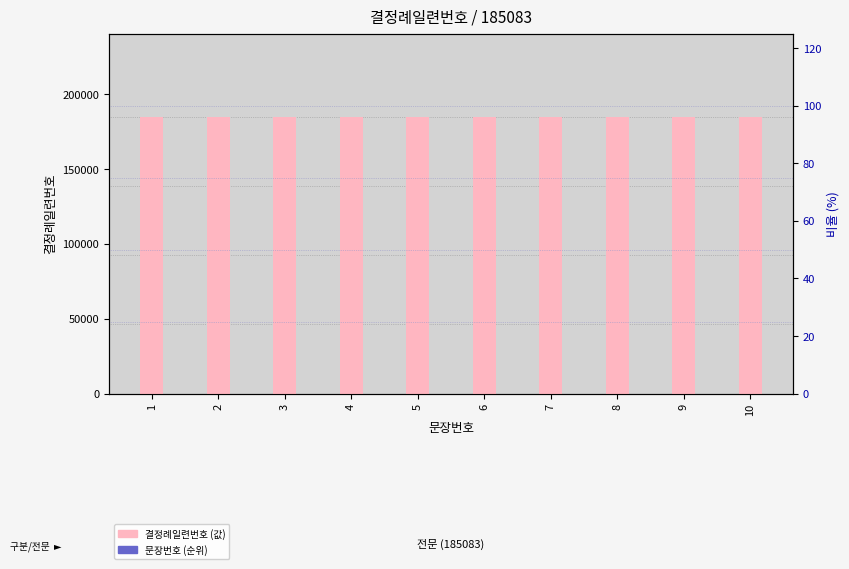

The value of 문장번호 (순위) at 10 is 10. True or false?

True